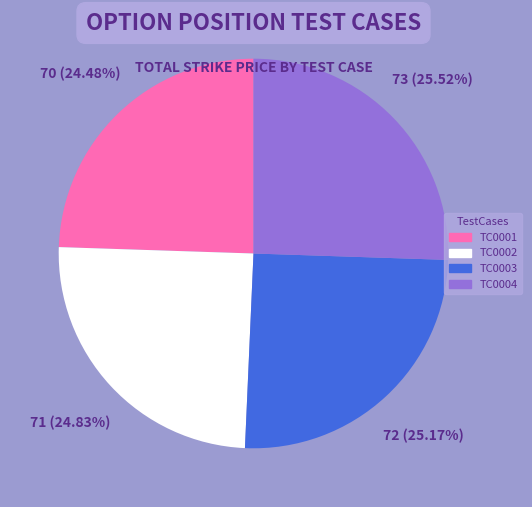

Is there any slice that represents more than half of the pie?

No